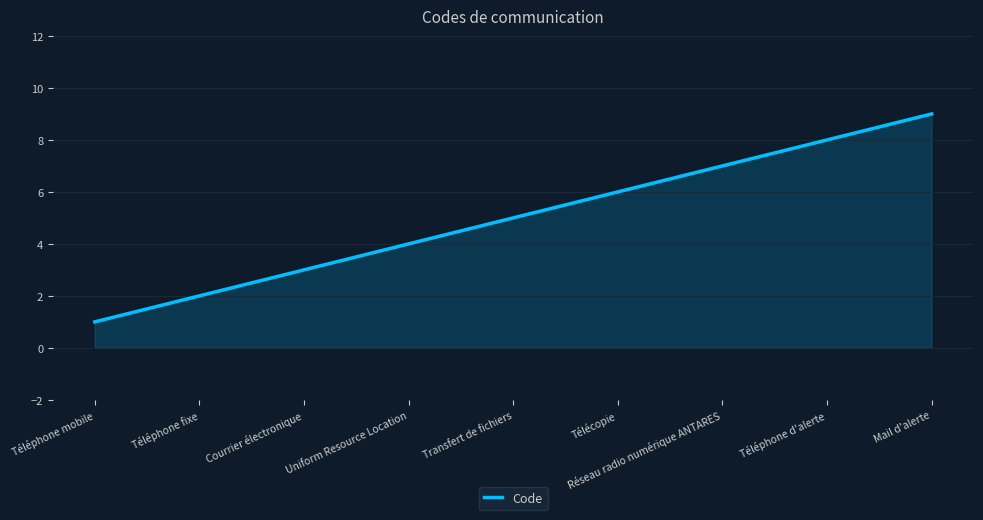

What value does the data have at Mail d'alerte?

9